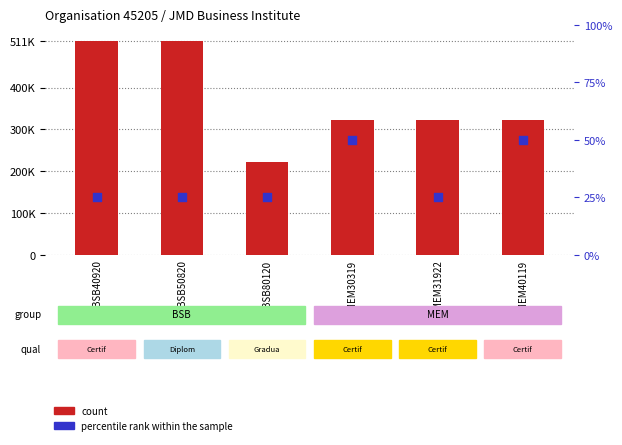

At which category is the sum across all series the highest?

BSB40920